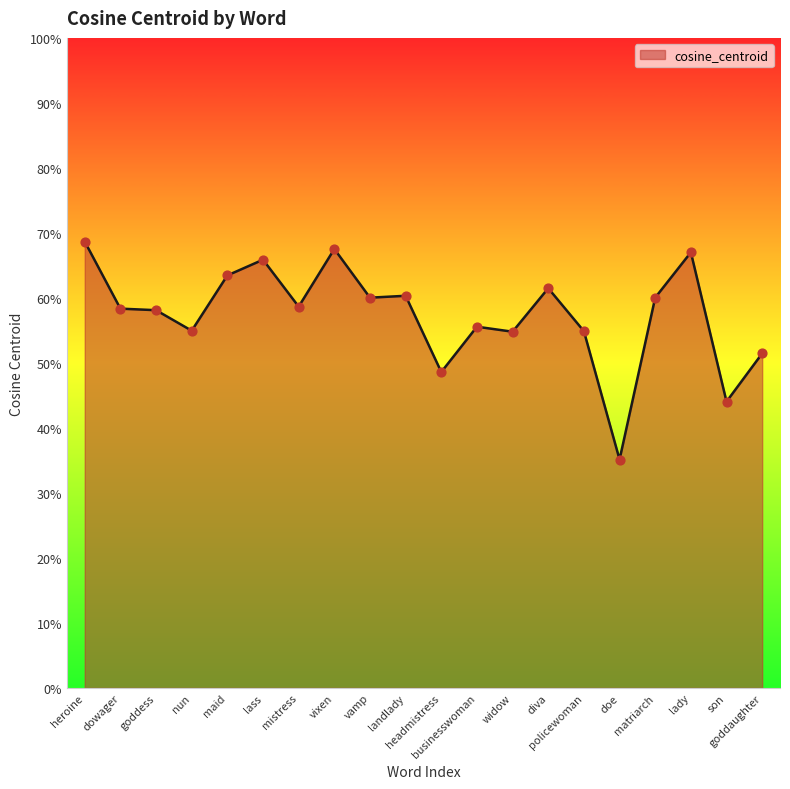

Between headmistress and dowager, which is larger?

dowager